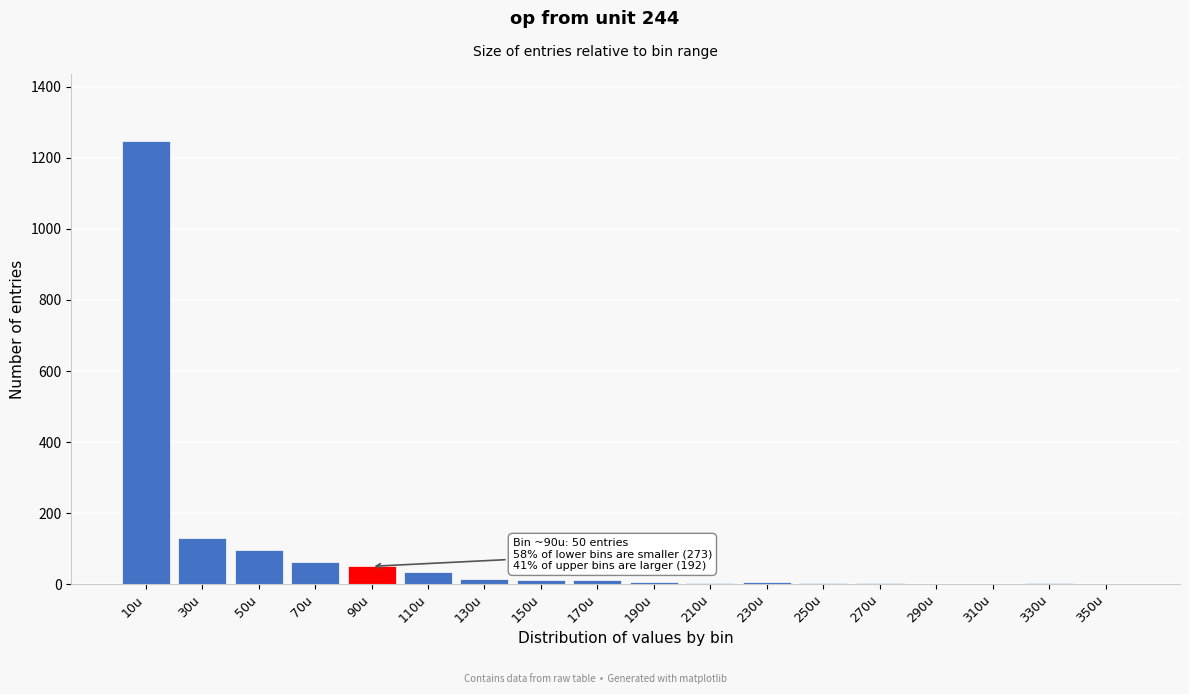

What is the maximum value shown in the chart?

1249